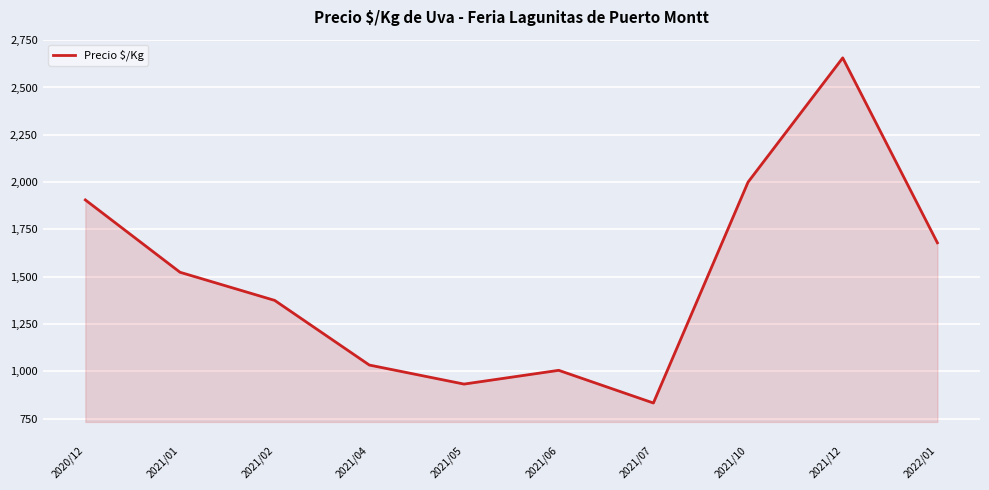

The value at 2021/02 is 812.4. True or false?

False